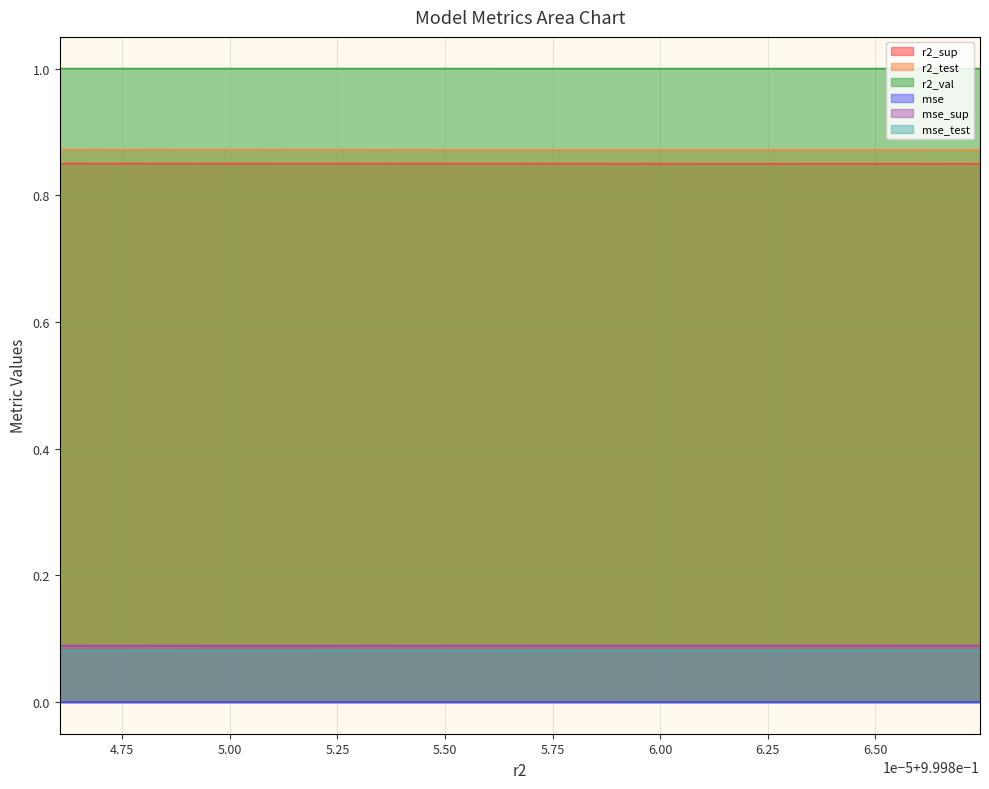

Is the value of mse_test at model_5_35_6 greater than the value of r2_val at model_5_35_8?

No